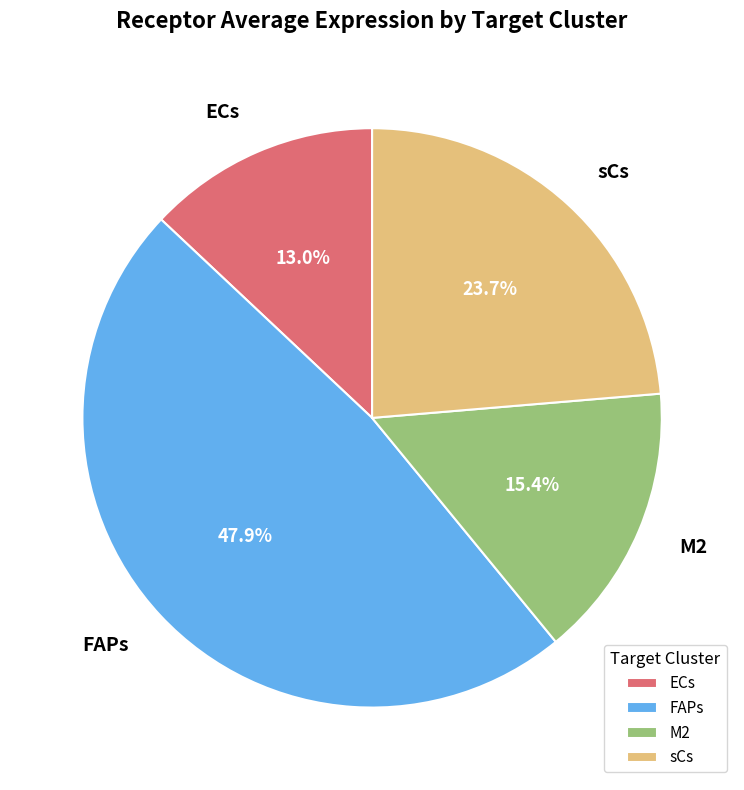

What is the smallest slice in the pie chart?

ECs